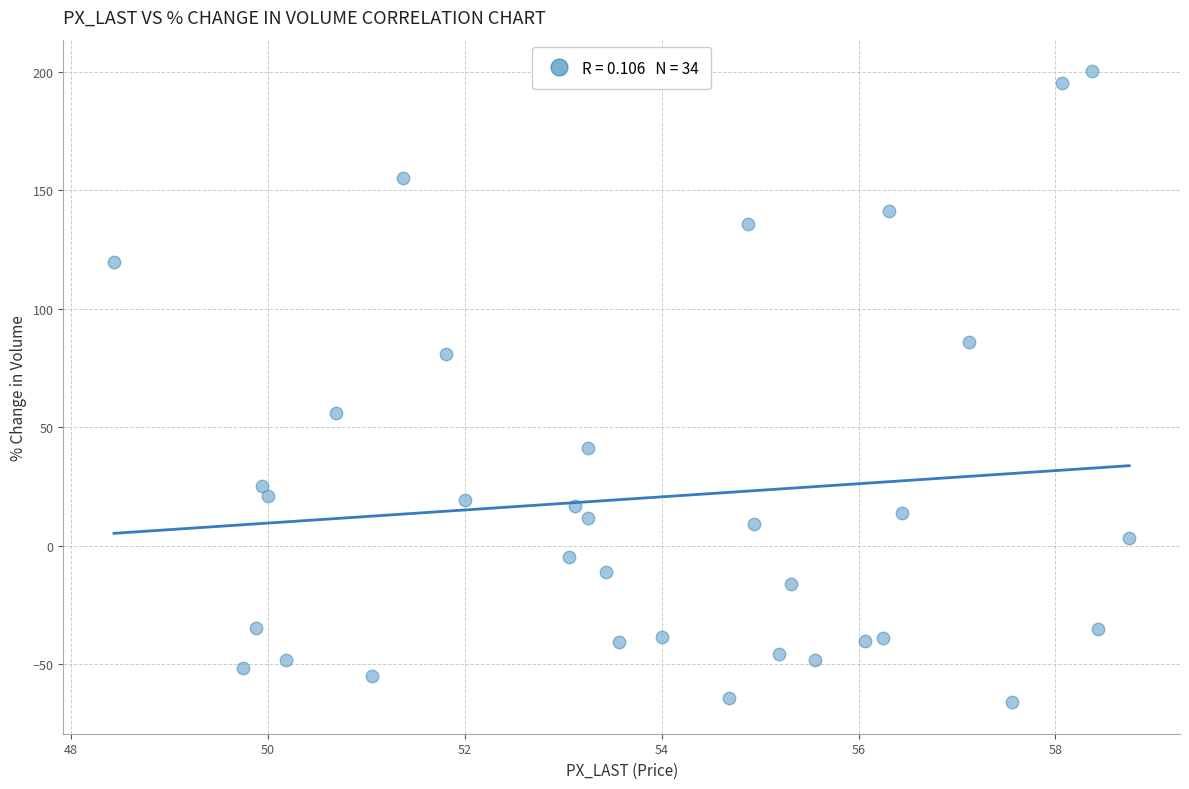

What is the range of Y values (max minus min)?

266.4